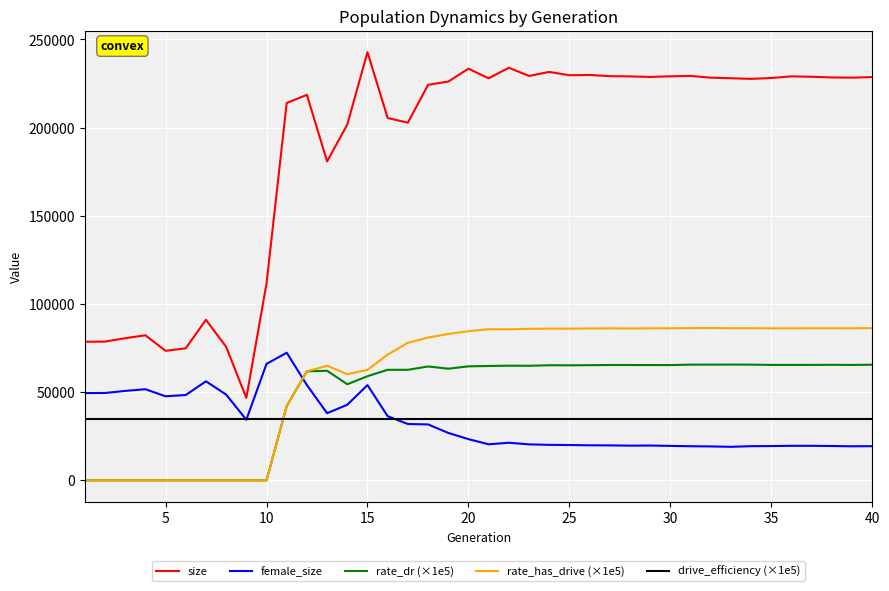

What is the average value of the rate_has_drive (×1e5) series?

60305.2